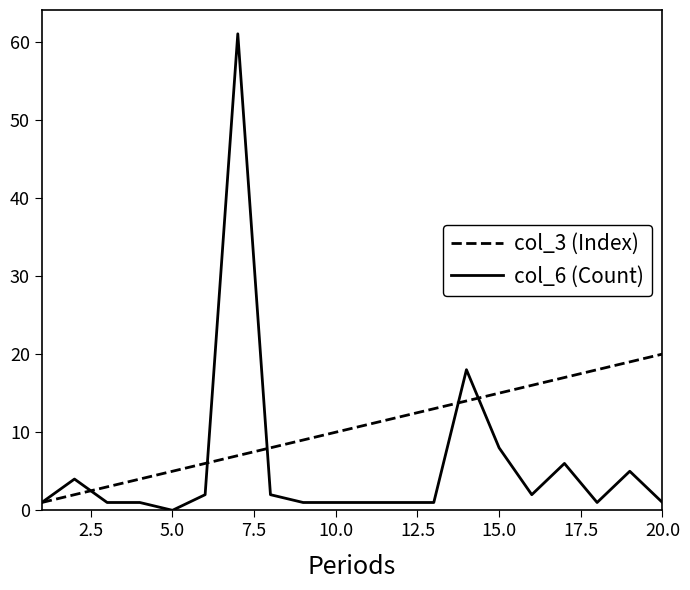

Rank the series by their maximum value, from highest to lowest.

col_6 (Count), col_3 (Index)